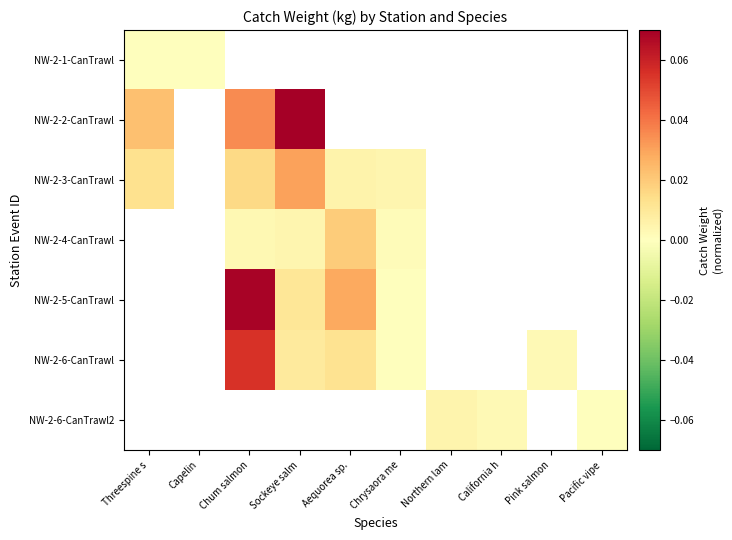

At how many categories does at least one series exceed 0?

10